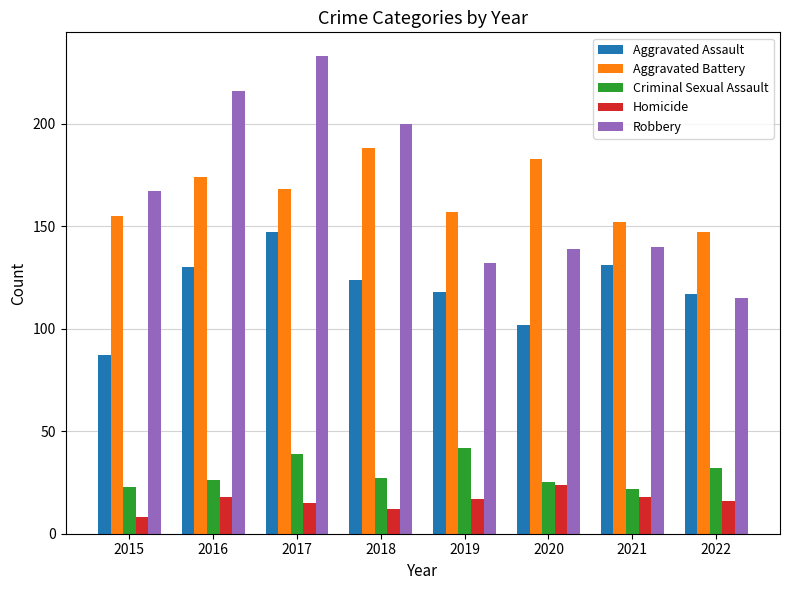

The value of Aggravated Battery at 2017 is 301. True or false?

False